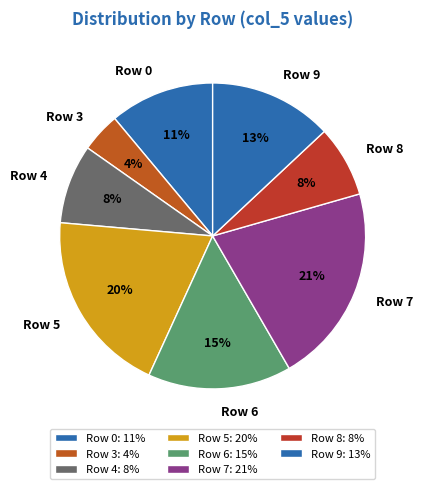

True or false: Row 8 accounts for 1% of the total.

False